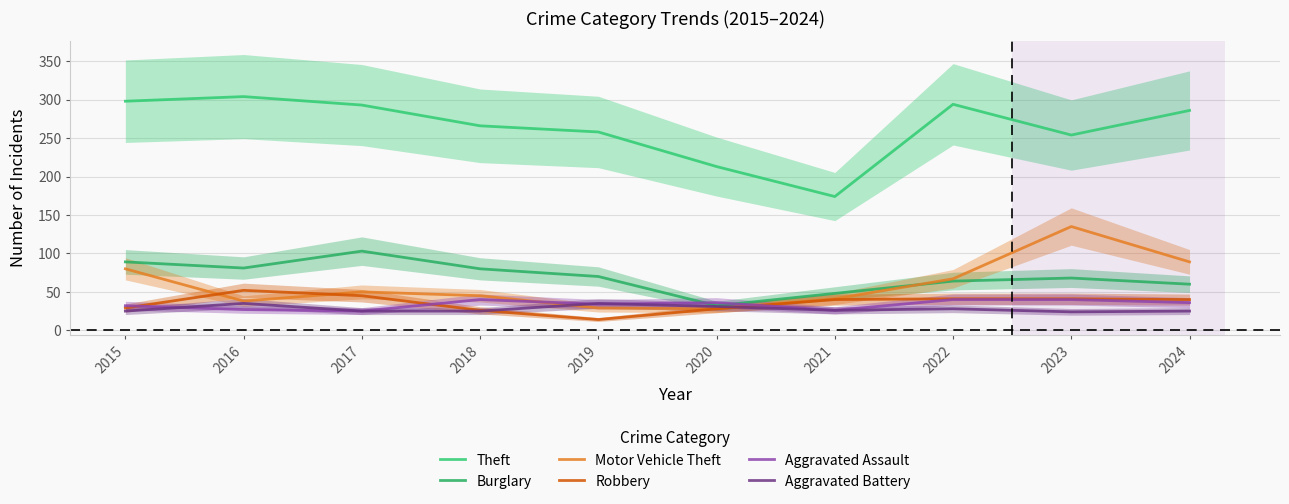

The value of Aggravated Assault at 2021 is 39. True or false?

False